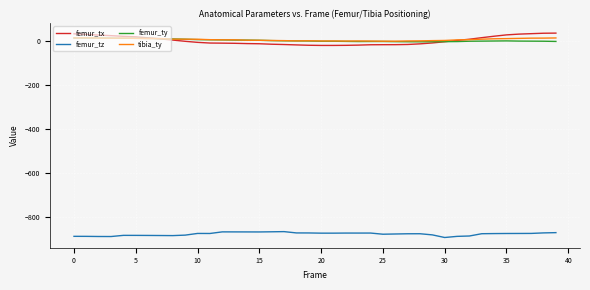

What is the maximum value shown in the chart?

36.6